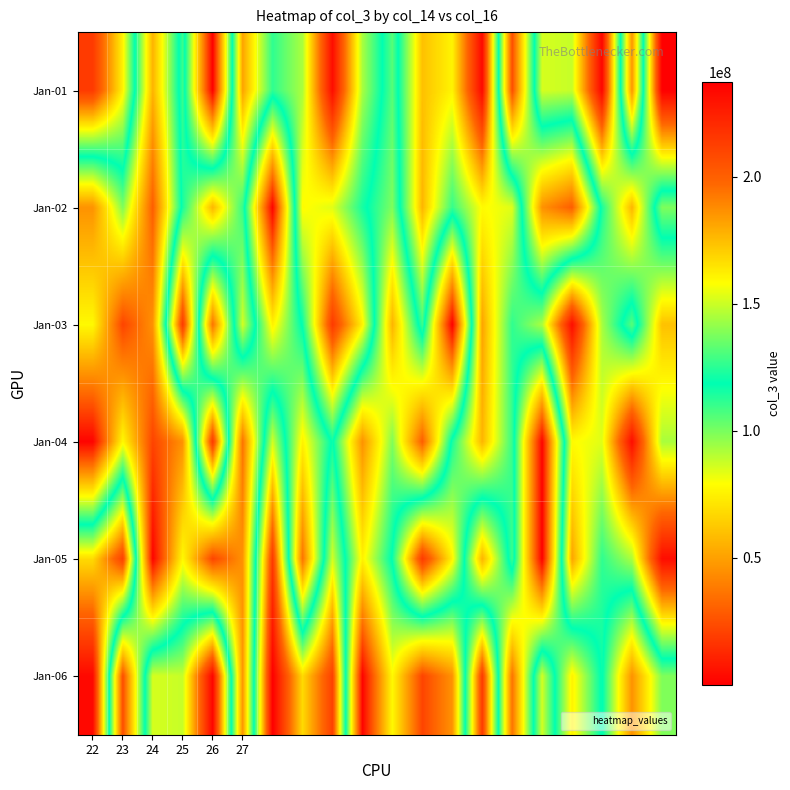

Reading left to right, what are all the values shown in this chart?

Jan-01: 214412864	161056360	55967160	127724344	4200	181614456	125826448	144987584	232054304	144621672	105311840	173976608	160675672	233663032	23845592	151640680	149231200	235187632	46725392	237220056
Jan-02: 45599136	99061312	29064912	122063112	176919072	126781664	1331512	158909528	153261720	122063112	99061312	176919072	126781664	158909528	153261720	45599136	29064912	122063112	176919072	99061312
Jan-03: 77524720	21256456	45484224	214631216	35915984	151128896	75278552	120159688	214412864	161056360	55967160	127724344	4200	181614456	125826448	144987584	232054304	144621672	105311840	173976608
Jan-04: 1332192	77524720	21256456	45484224	214631216	35915984	151128896	75278552	120159688	45599136	99061312	29064912	122063112	176919072	126781664	1331512	158909528	153261720	232054304	144621672
Jan-05: 167339488	211903000	1332192	77524720	21256456	45484224	214631216	35915984	151128896	75278552	120159688	214412864	161056360	55967160	127724344	4200	181614456	125826448	144987584	232054304
Jan-06: 233663032	23845592	151640680	149231200	235187632	46725392	237220056	167339488	211903000	1332192	77524720	21256456	45484224	214631216	35915984	151128896	75278552	120159688	45599136	99061312